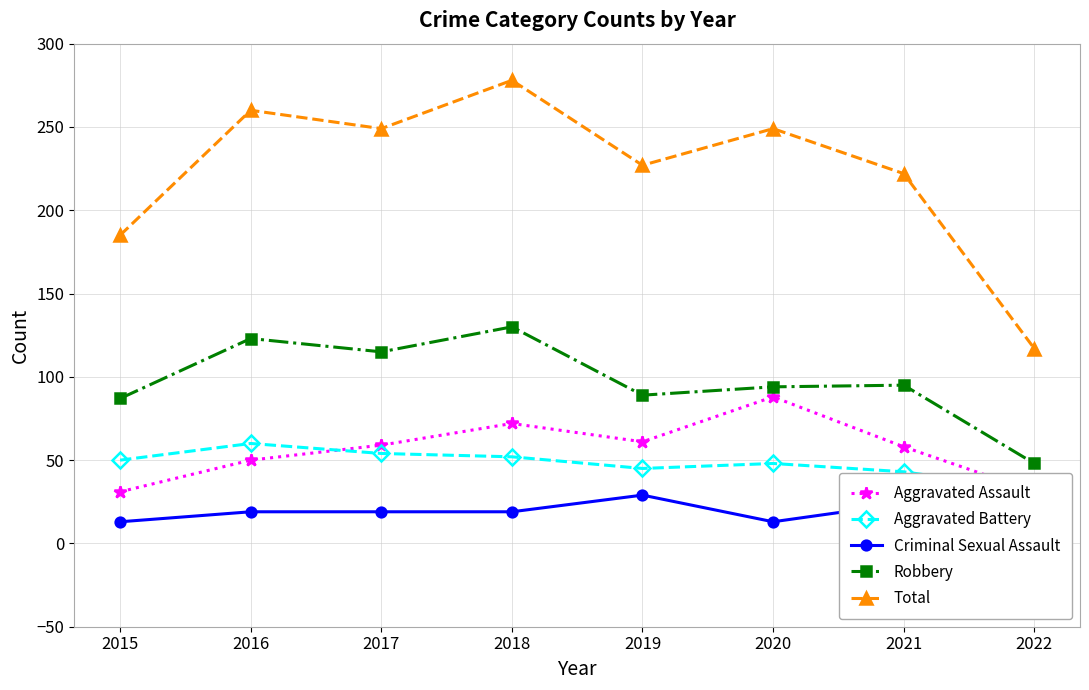

Between 2017 and 2015, which is larger?

2017